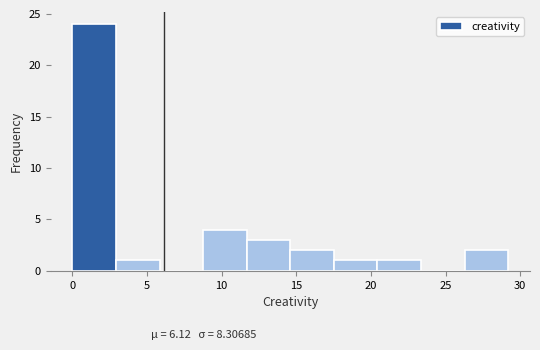

Reading left to right, list every bar in this chart as the range it spans on the x-axis followed by its height. Neither the bar edges nor the heights are printed on the chart, so give them approximately, as read against the axes.

0.0 to 3.0: 24
3.0 to 6.0: 1
6.0 to 9.0: 0
9.0 to 11.5: 4
11.5 to 14.5: 3
14.5 to 17.5: 2
17.5 to 20.5: 1
20.5 to 23.5: 1
23.5 to 26.5: 0
26.5 to 29.0: 2